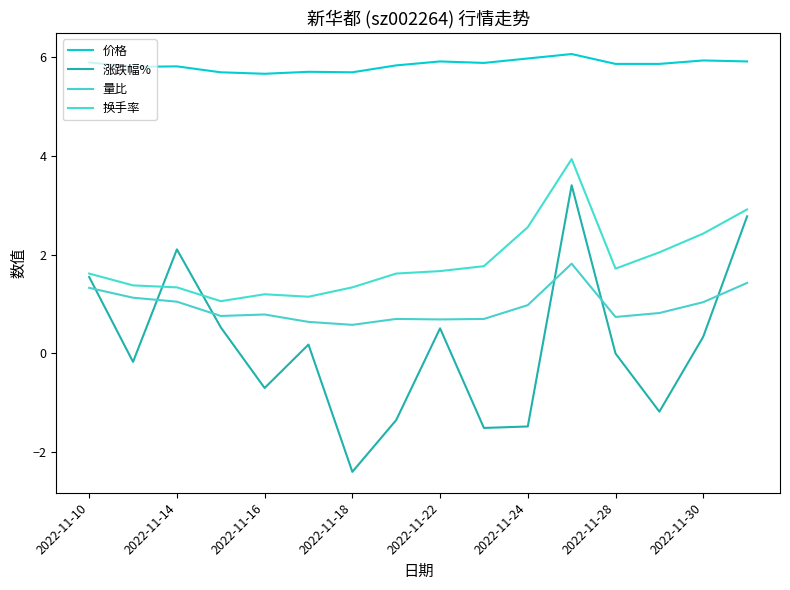

Which series has the largest total across all categories?

价格